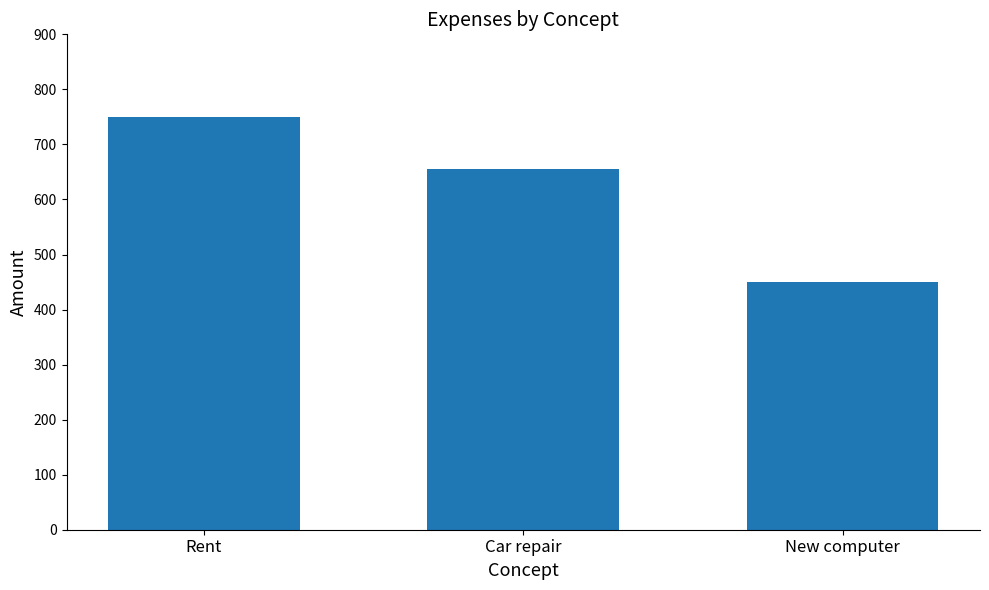

How many bars are there in total?

3